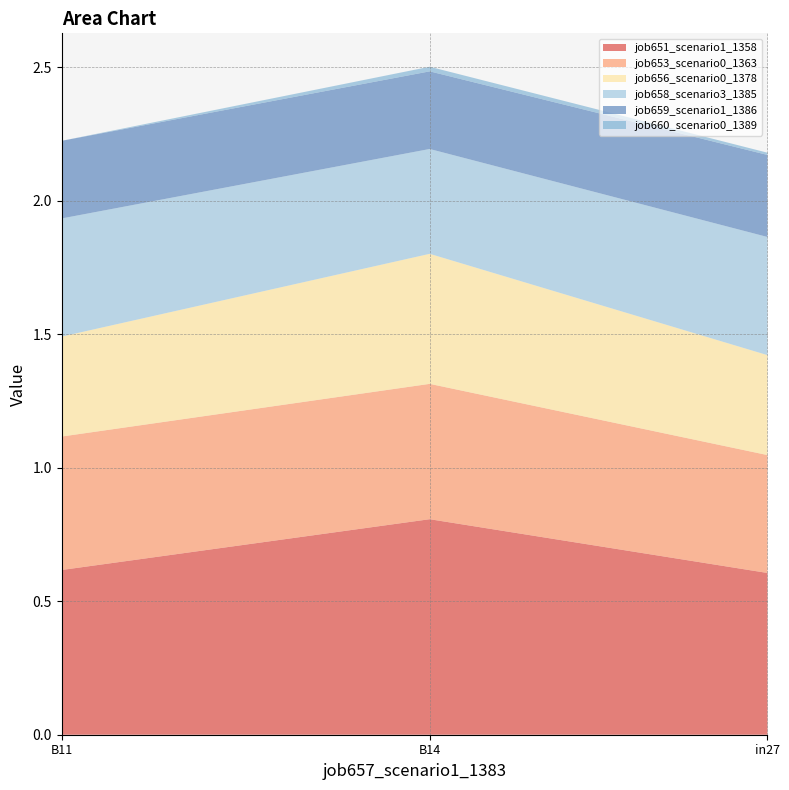

Reading left to right, transcribe all the data shown in this chart.

job651_scenario1_1358: 0.6	0.8	0.6
job653_scenario0_1363: 0.4	0.5	0.5
job656_scenario0_1378: 0.4	0.5	0.4
job658_scenario3_1385: 0.4	0.4	0.4
job659_scenario1_1386: 0.3	0.3	0.3
job660_scenario0_1389: 0.0	0.0	0.0